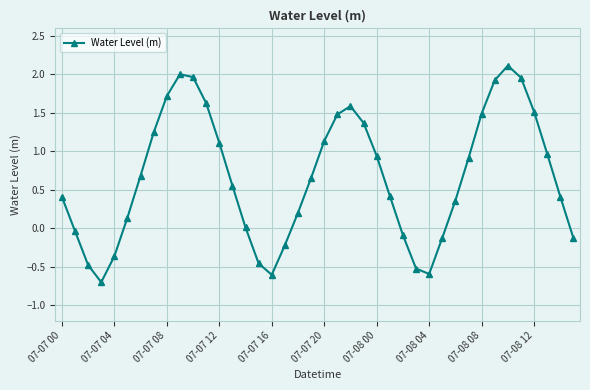

What is the difference between the second highest and minimum values?

2.7